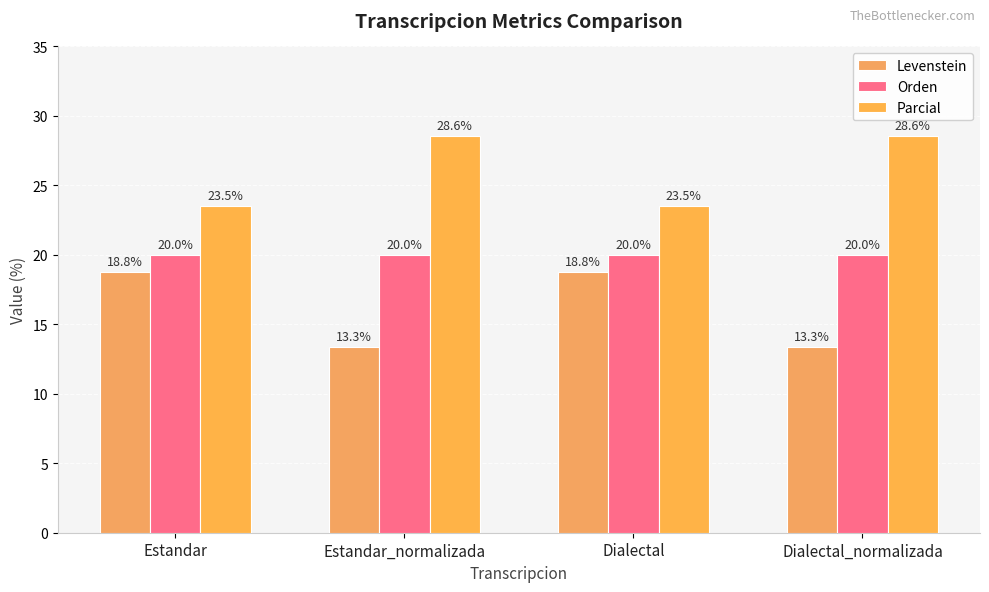

List the labels in order of Orden value, largest first.

Estandar, Estandar_normalizada, Dialectal, Dialectal_normalizada